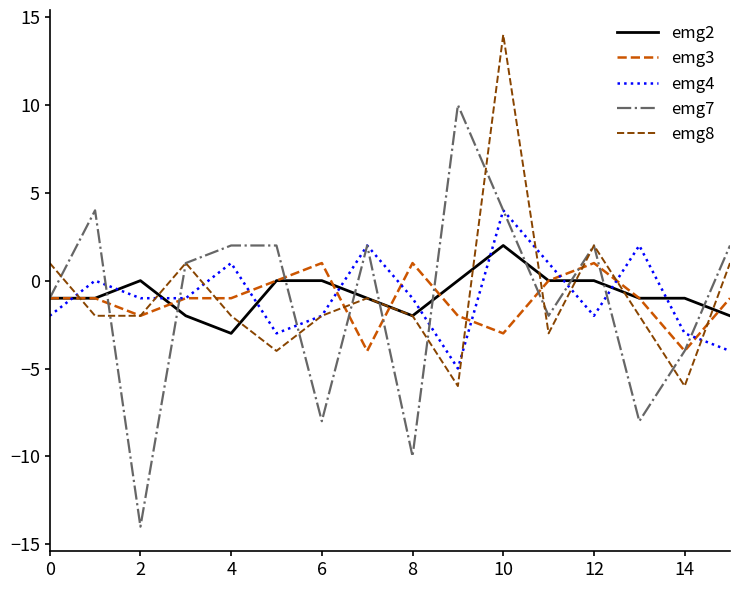

What is the greatest value displayed?

14